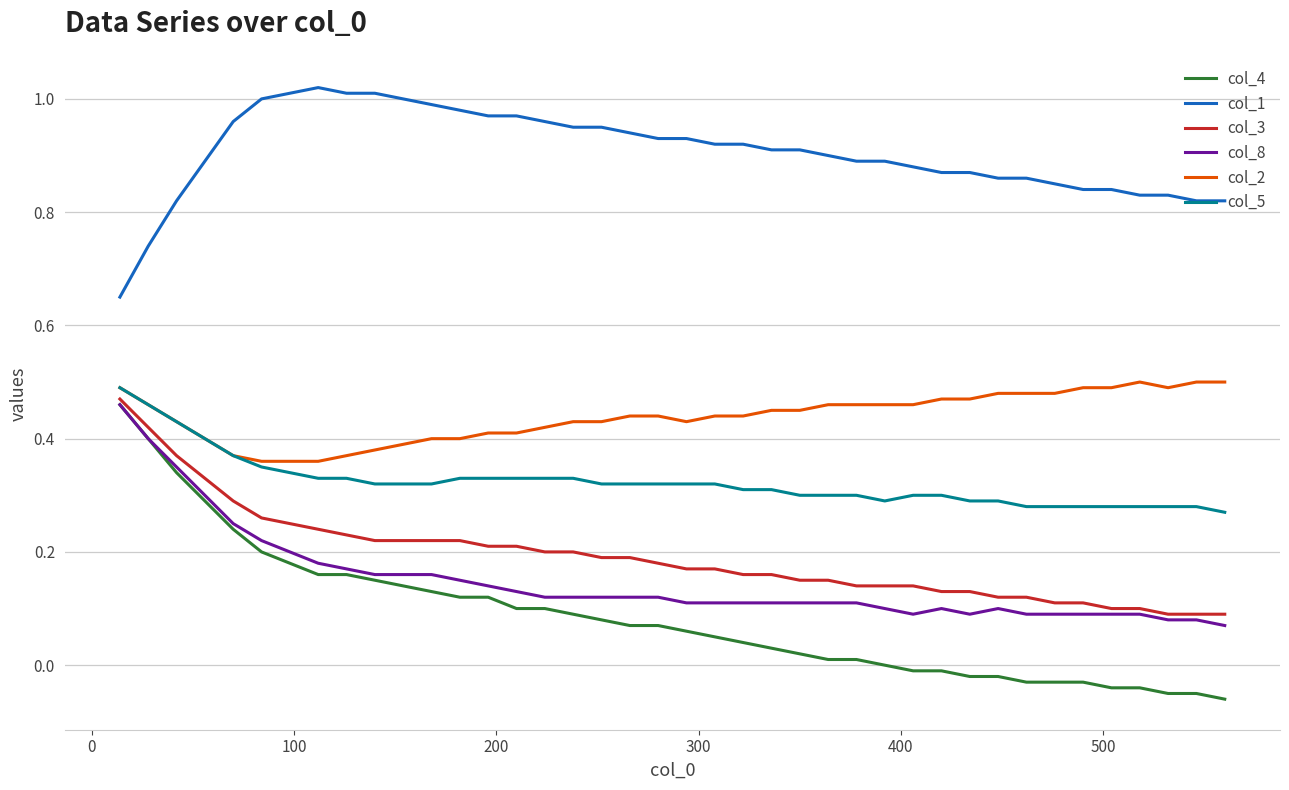

True or false: col_3 and col_1 intersect in this chart.

False